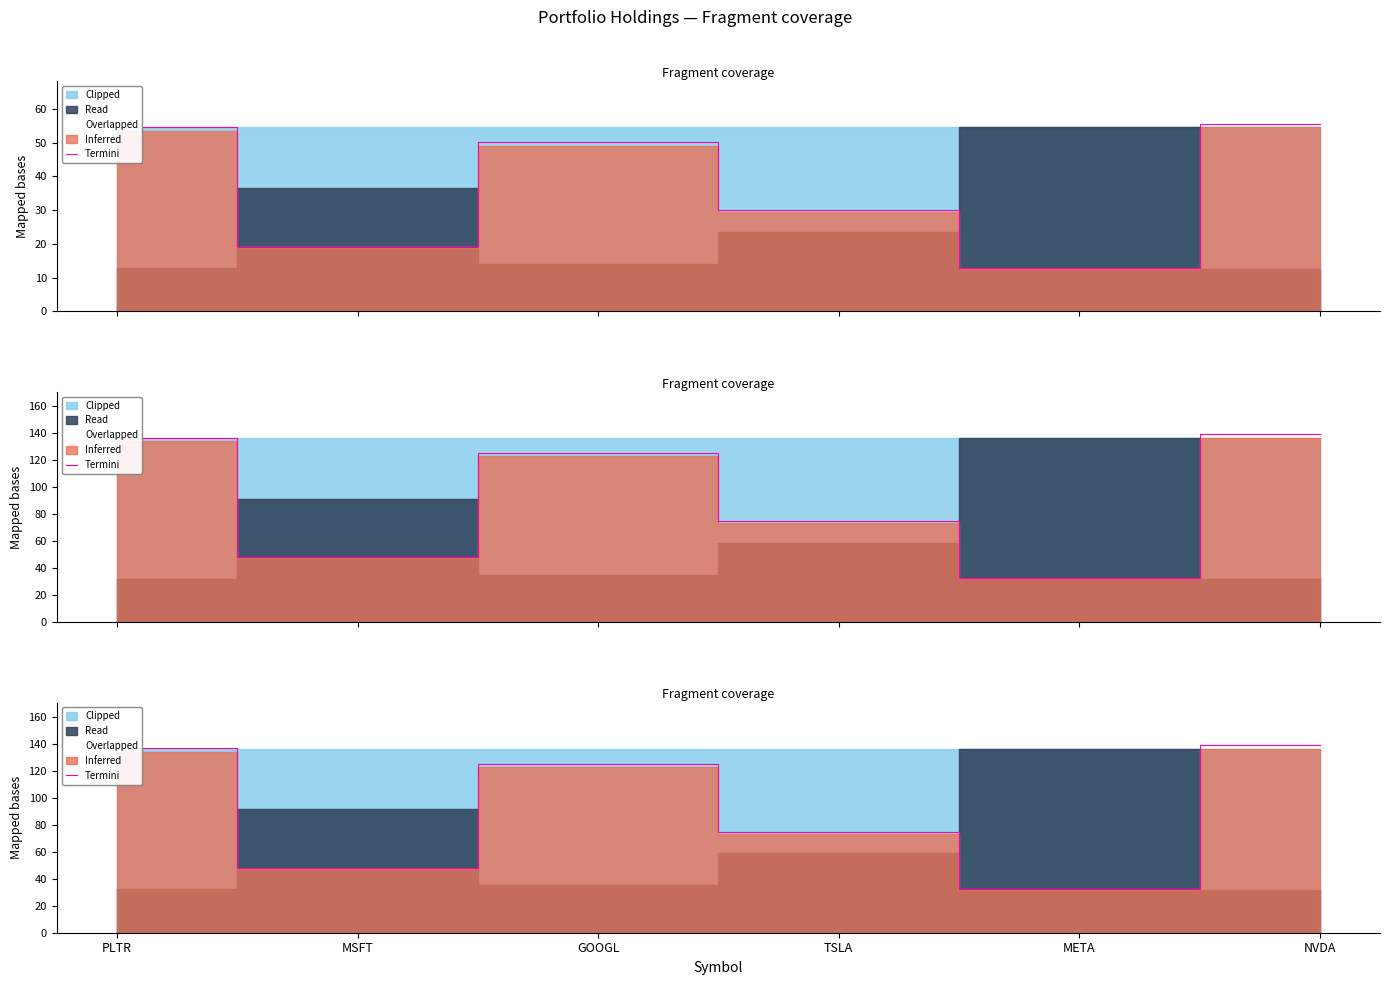

What is the value of the 6th point from the left?

139.3